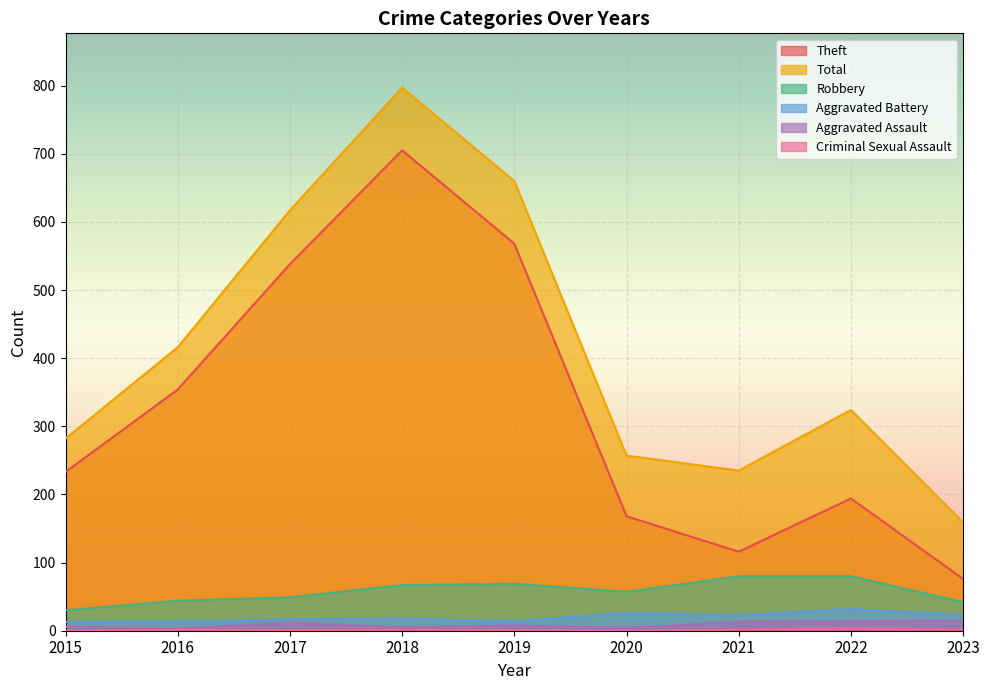

True or false: Criminal Sexual Assault and Robbery intersect in this chart.

False